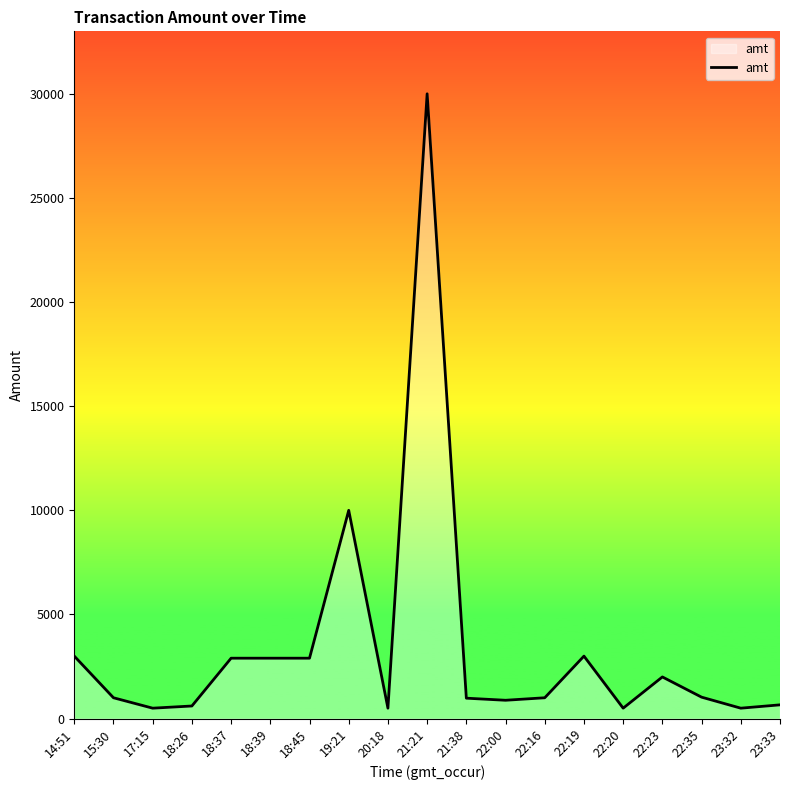

Where is the data nearest to the value 15250?

19:21